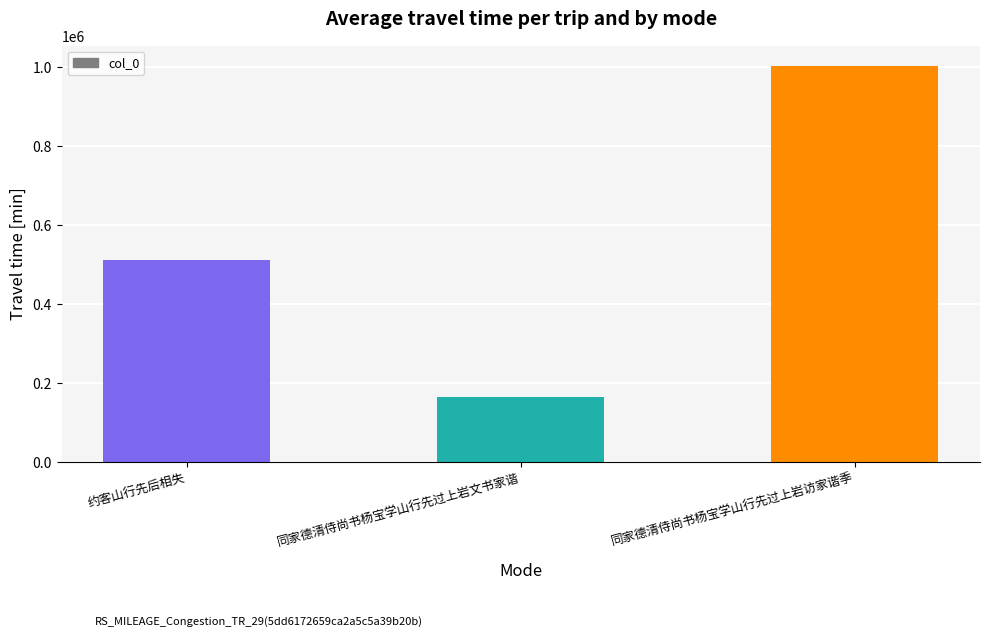

True or false: the data shows 512510 at 约客山行先后相失.

True